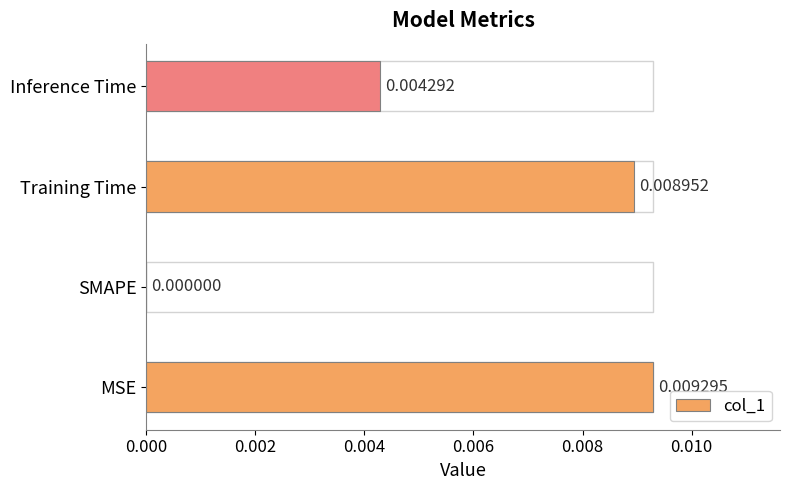

Between Inference Time and SMAPE, which is larger?

Inference Time